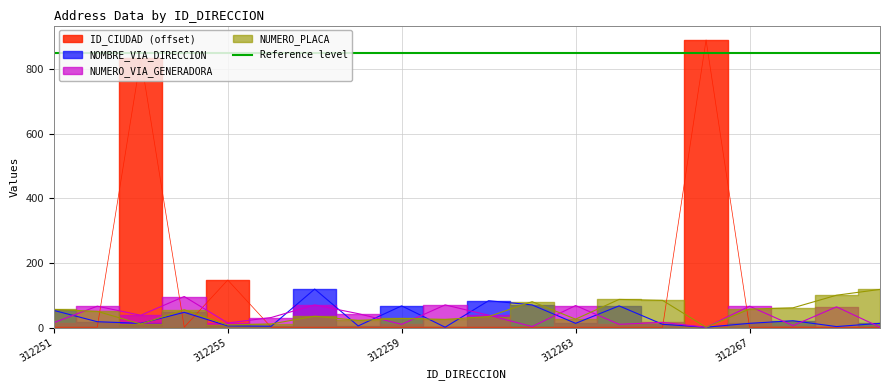

The value of NUMERO_PLACA_DIRECCION at 312270 is 118. True or false?

True